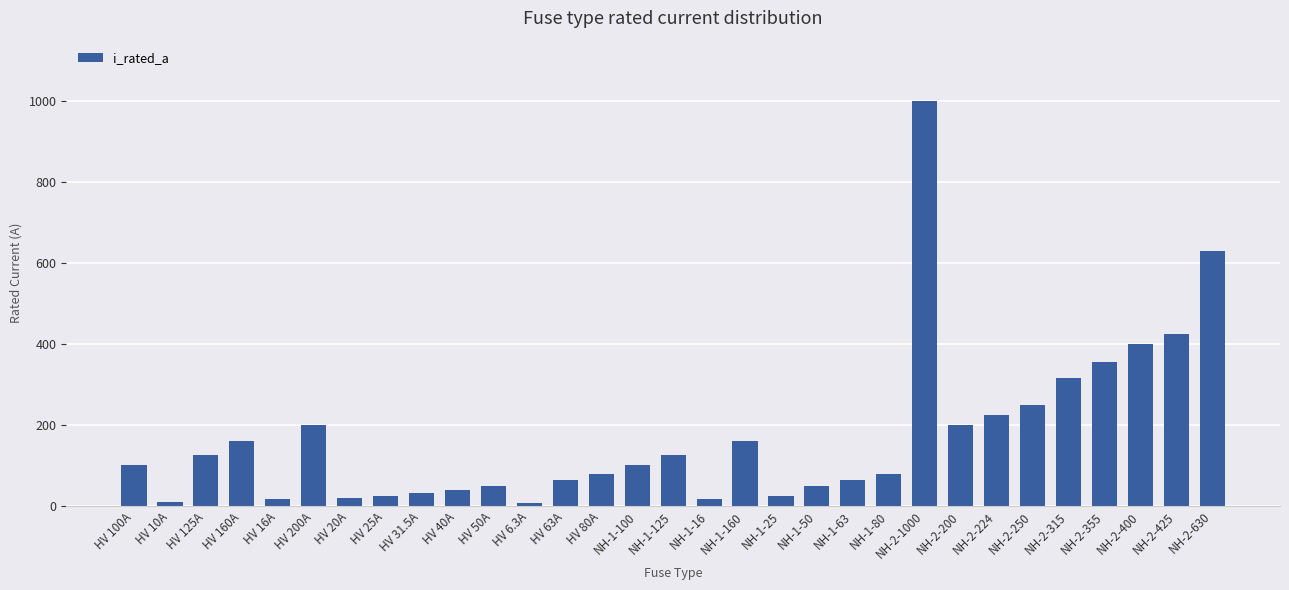

What is the sum of all values?

5344.8